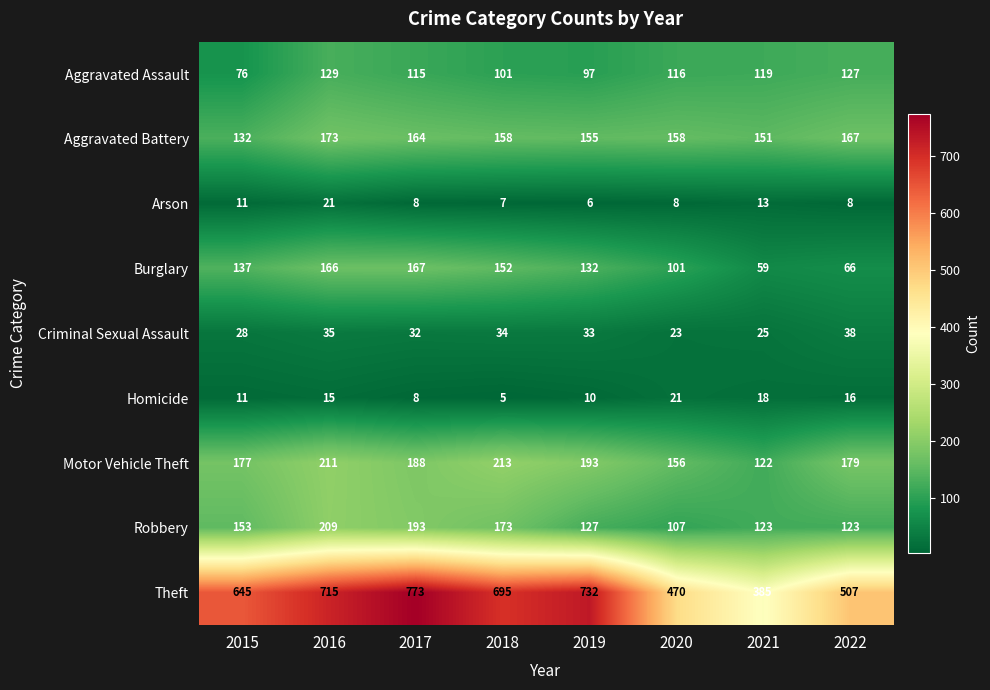

Which series changed the most between 2019 and 2020?

Theft